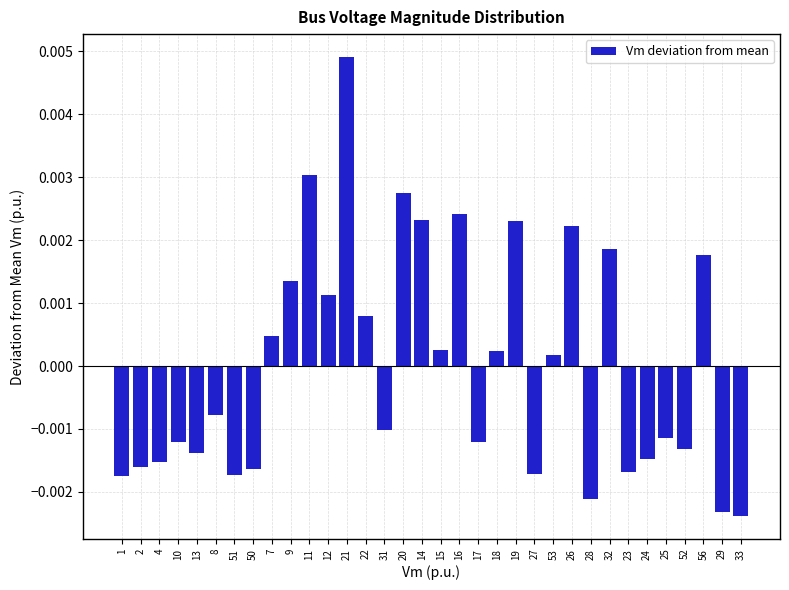

What position from the right is 26?

10